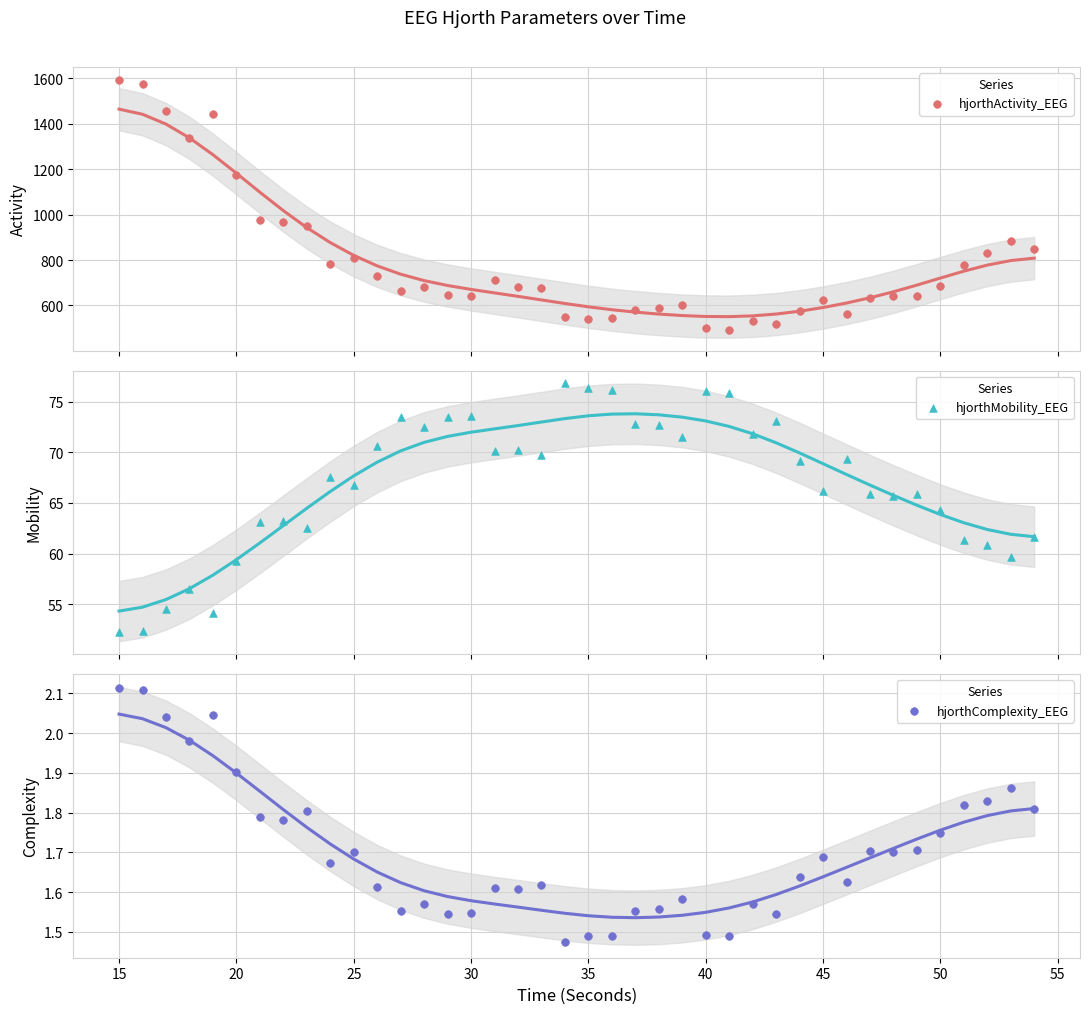

Which series contains the lowest Y value?

hjorthComplexity_EEG